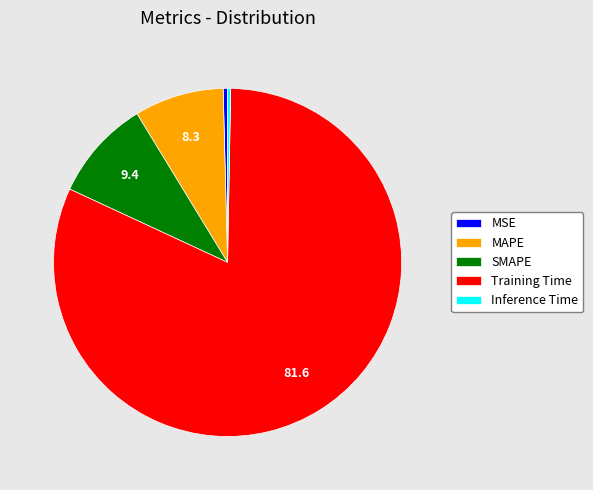

Is it true that Training Time is 82% of the pie?

True